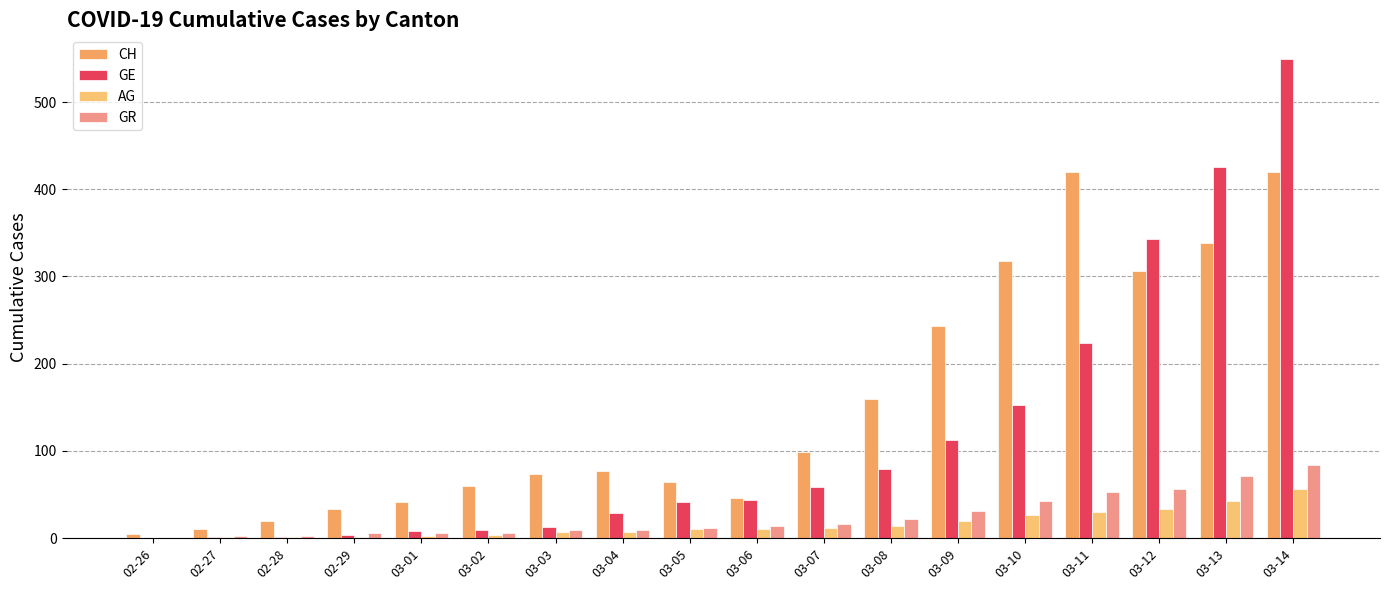

At which category is the sum across all series the highest?

03-14